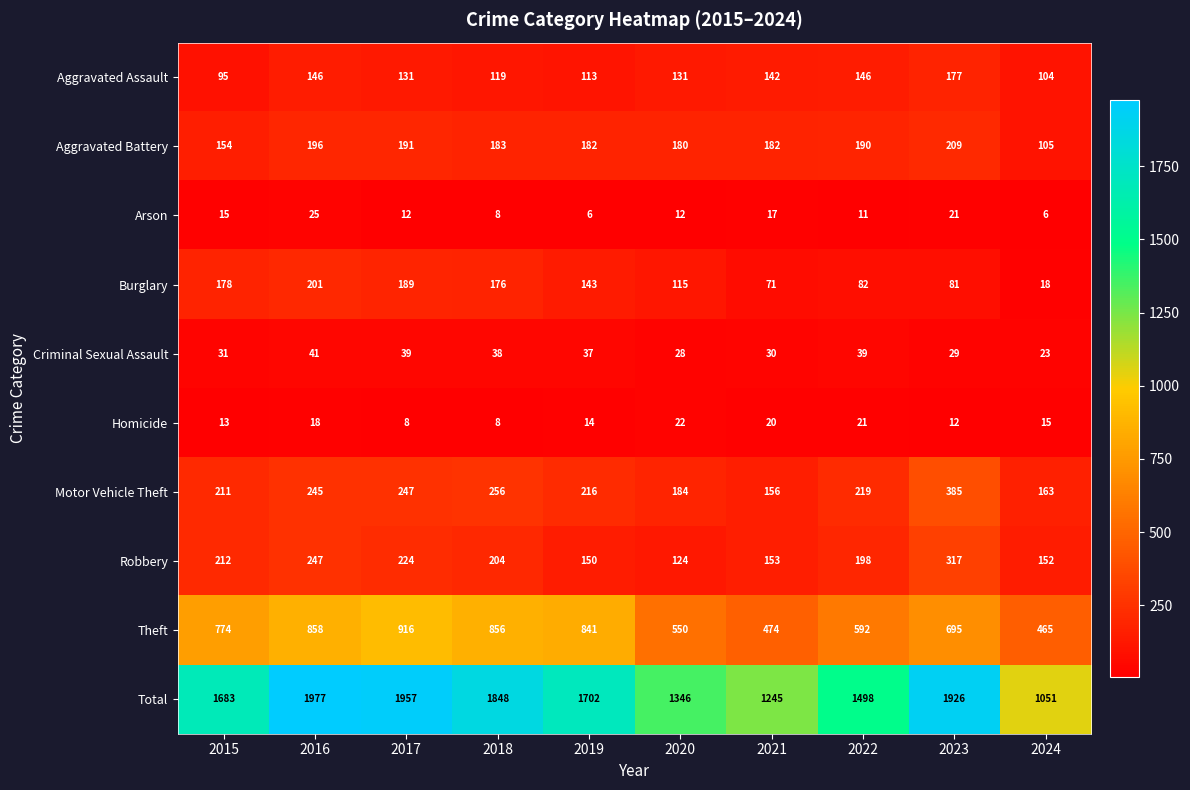

What is the difference between the maximum and minimum values in the Robbery series?

193